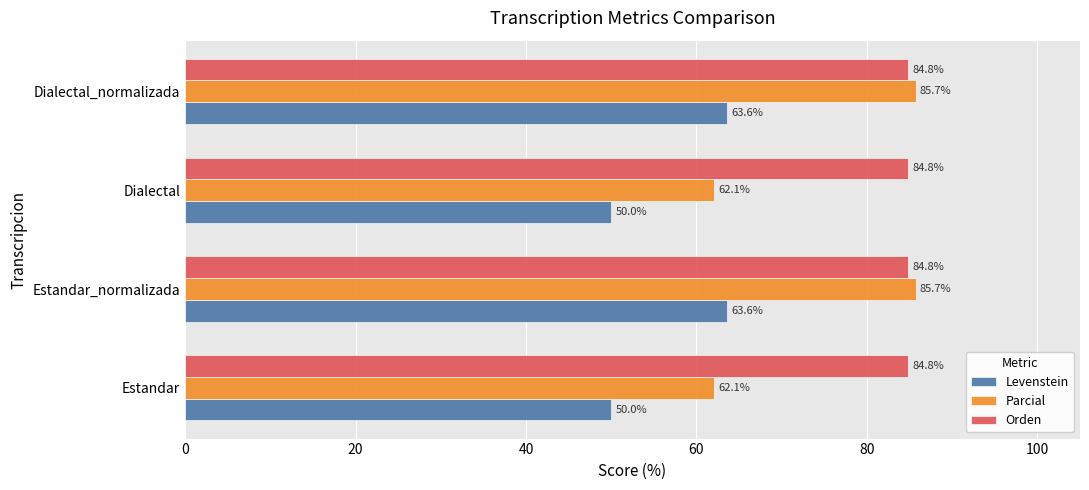

What is the difference between the second highest and minimum values in the Parcial series?

23.6